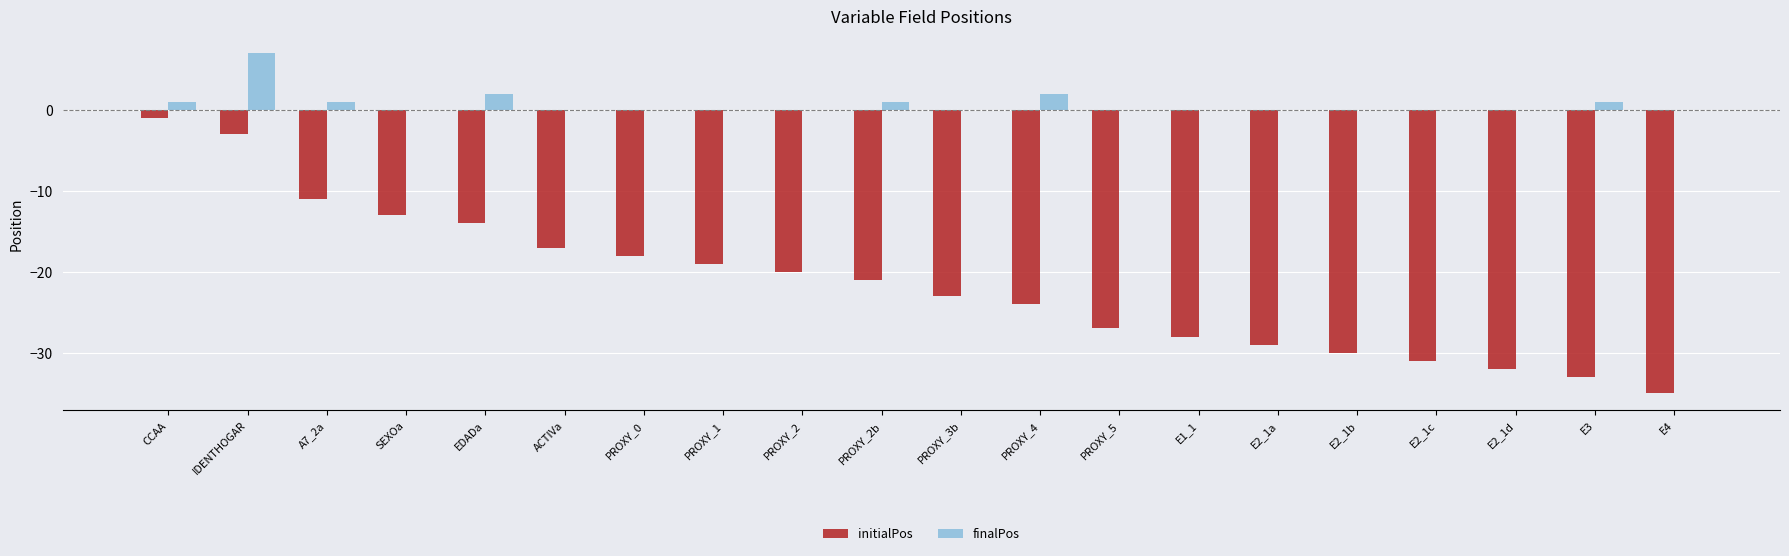

What is the maximum value shown in the chart?

7